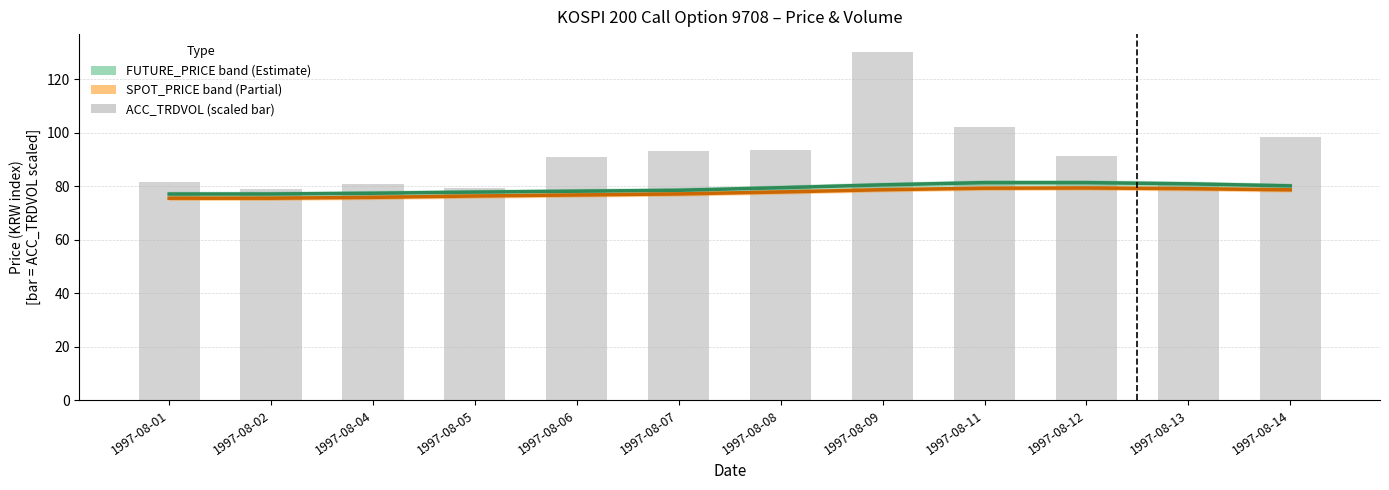

True or false: SPOT_PRICE (smooth) has a value of 46.3 at 1997-08-09.

False